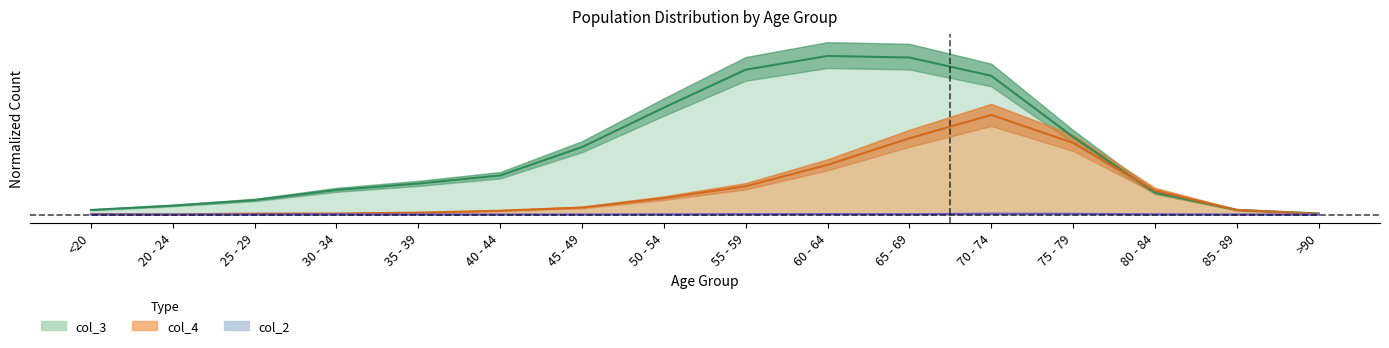

Between 35 - 39 and 55 - 59, which series saw the biggest shift?

col_3